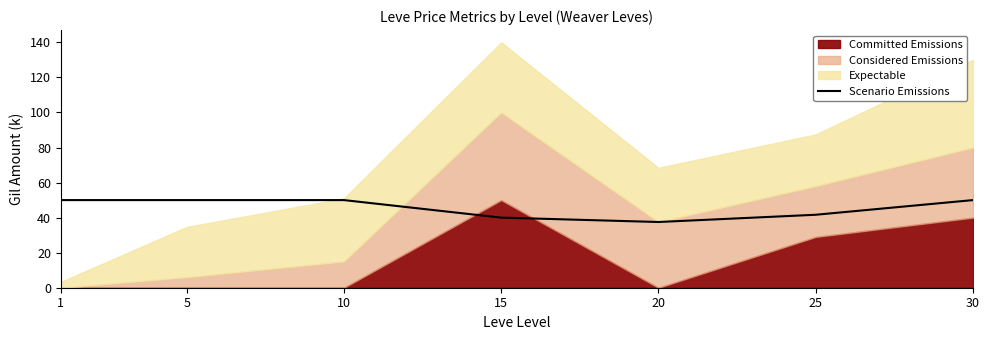

Reading left to right, what are all the values shown in this chart?

50.0	50.0	50.0	40.0	37.5	41.6	50.0